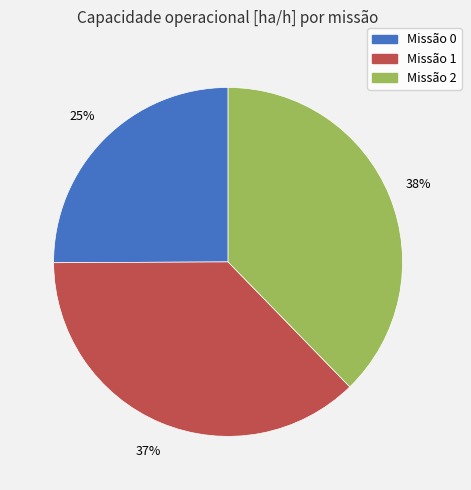

Is there any slice that represents more than half of the pie?

No